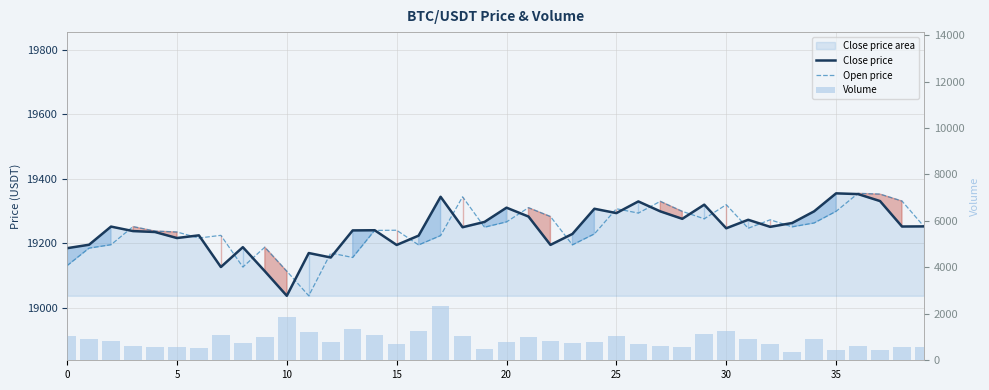

Rank the series by their maximum value, from highest to lowest.

Close price, Open price, Volume